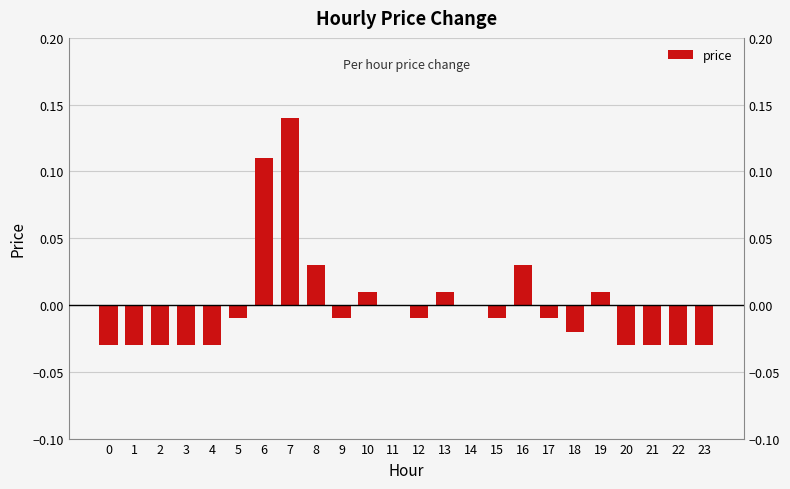

What is the maximum value shown in the chart?

0.1